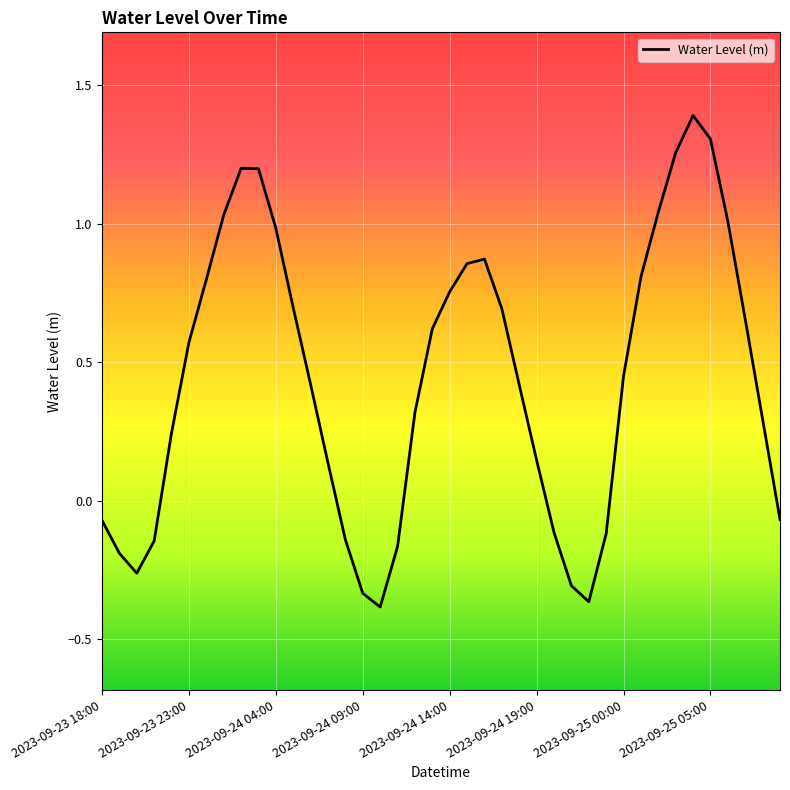

What is the sum of all values?

17.5